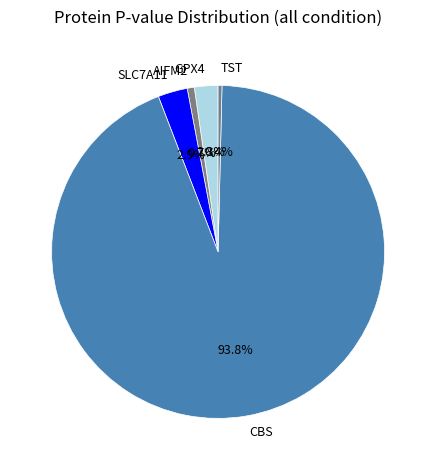

Is AIFM2 the majority of the pie?

No